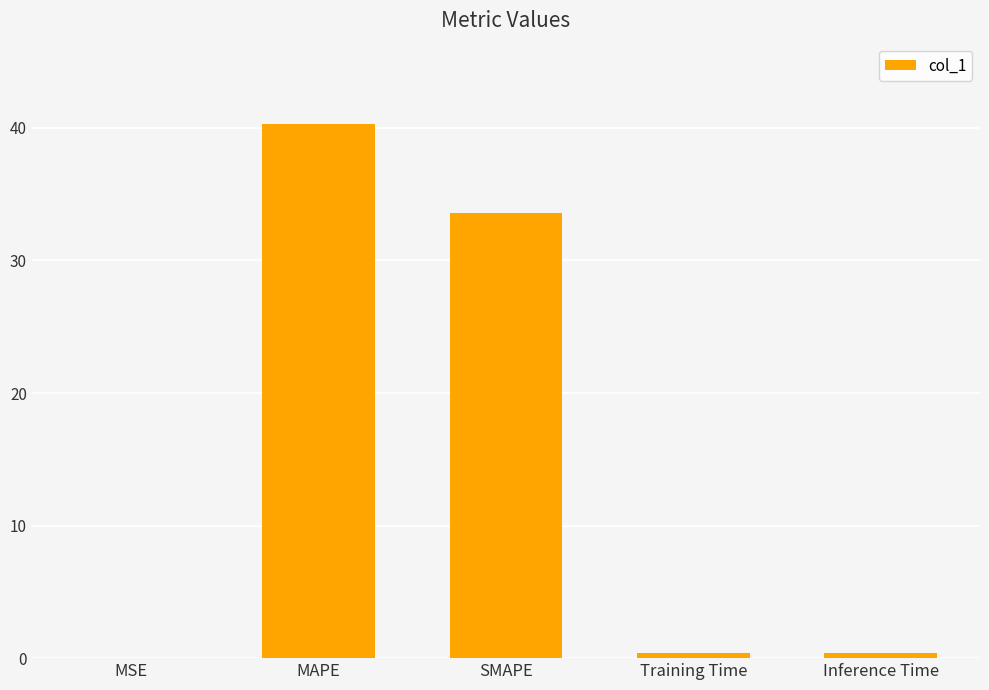

At which category does the chart reach its peak across all series?

MAPE